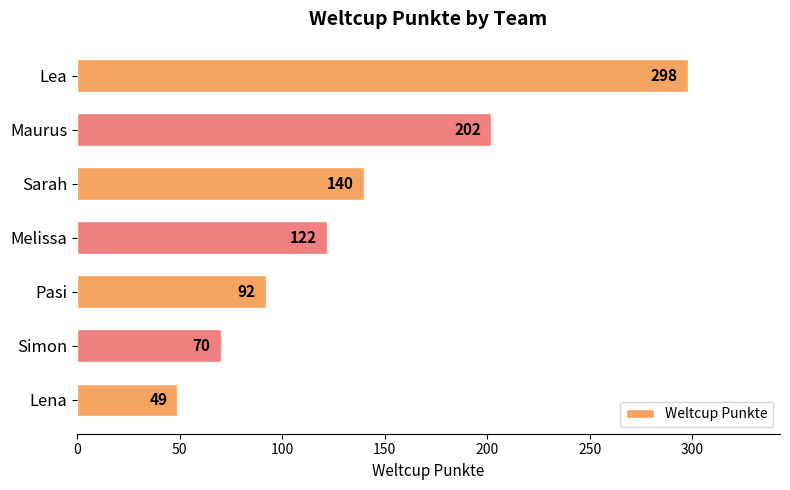

Count the number of data series in this chart.

1